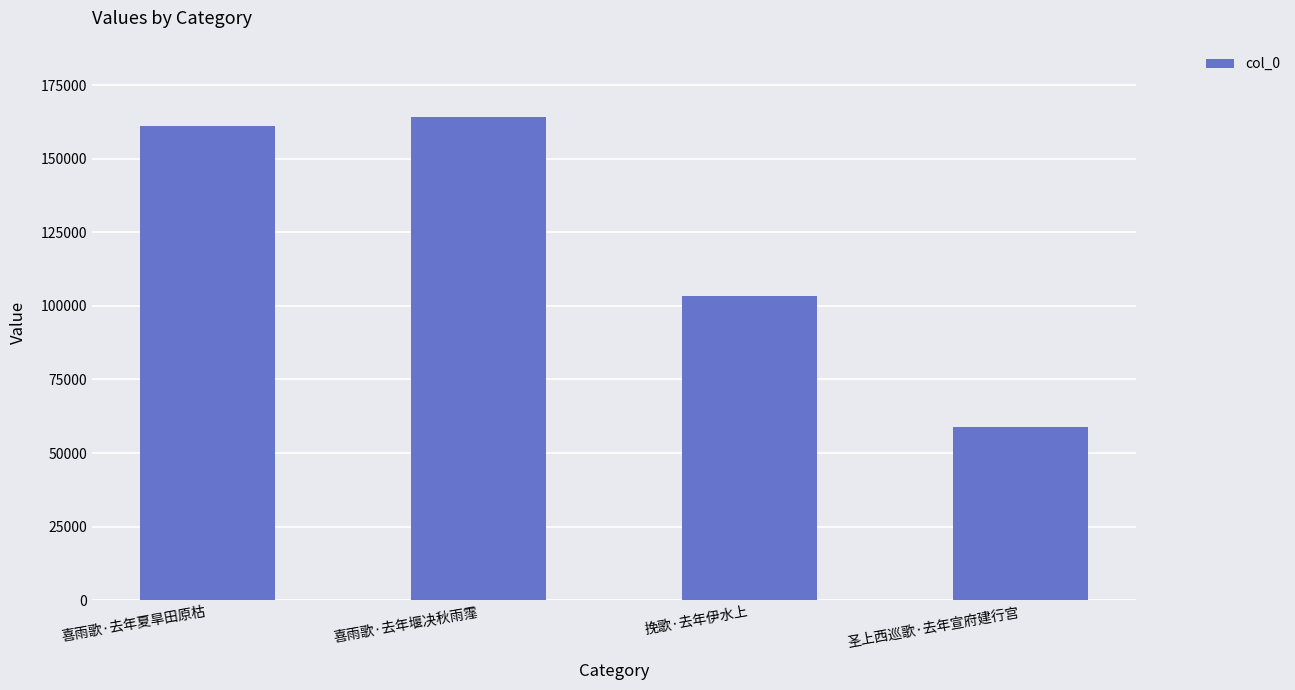

Count the number of categories in the chart.

4